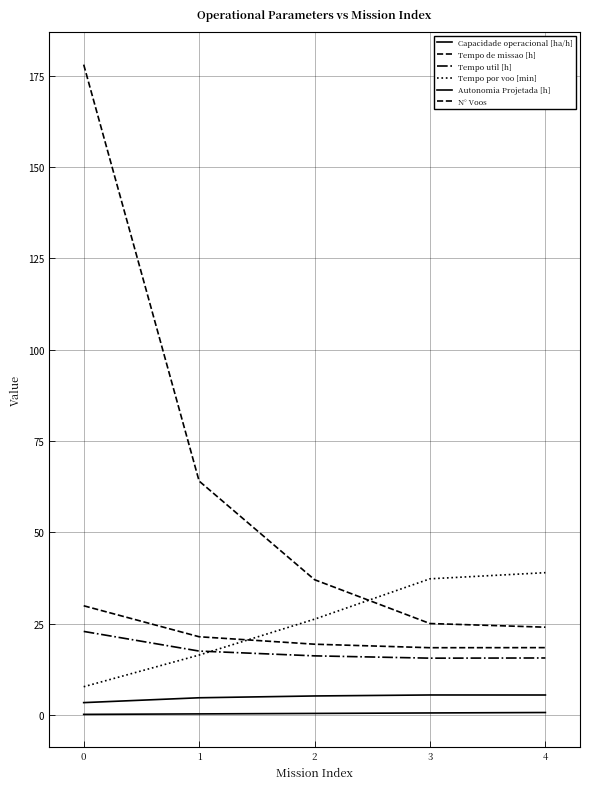

Is it true that Tempo de missao [h] equals 31.0 at 2?

False